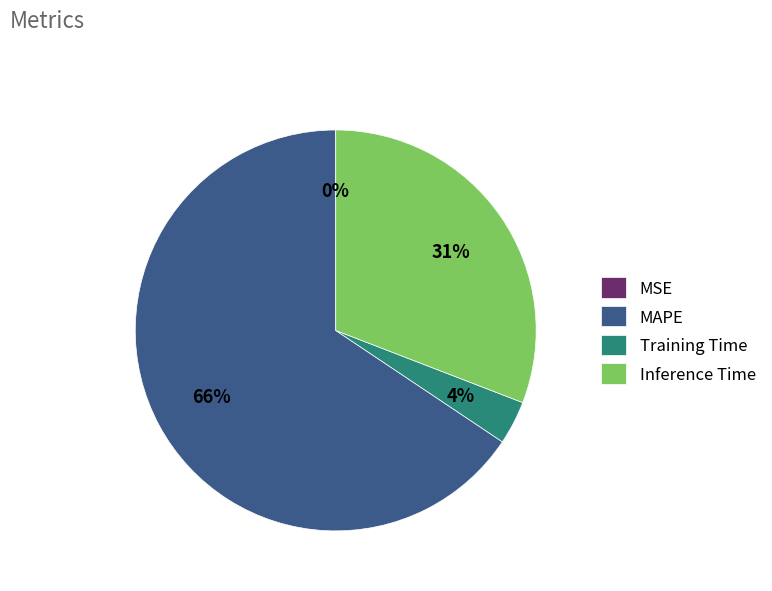

To the nearest percent, what percentage of the pie is Training Time?

4%